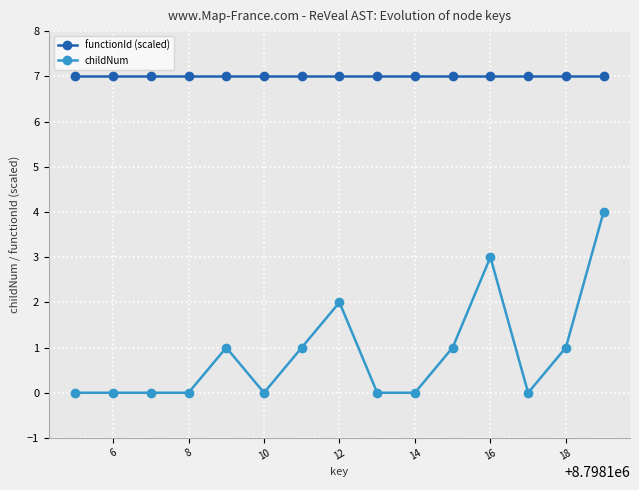

How many childNum values are between 0 and 1?

12